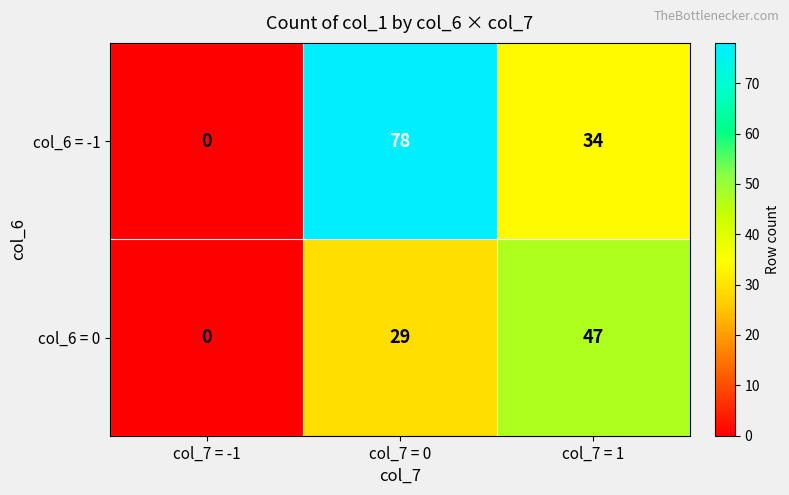

Reading left to right, what are all the values shown in this chart?

col_6 = -1: 0	78	34
col_6 = 0: 0	29	47